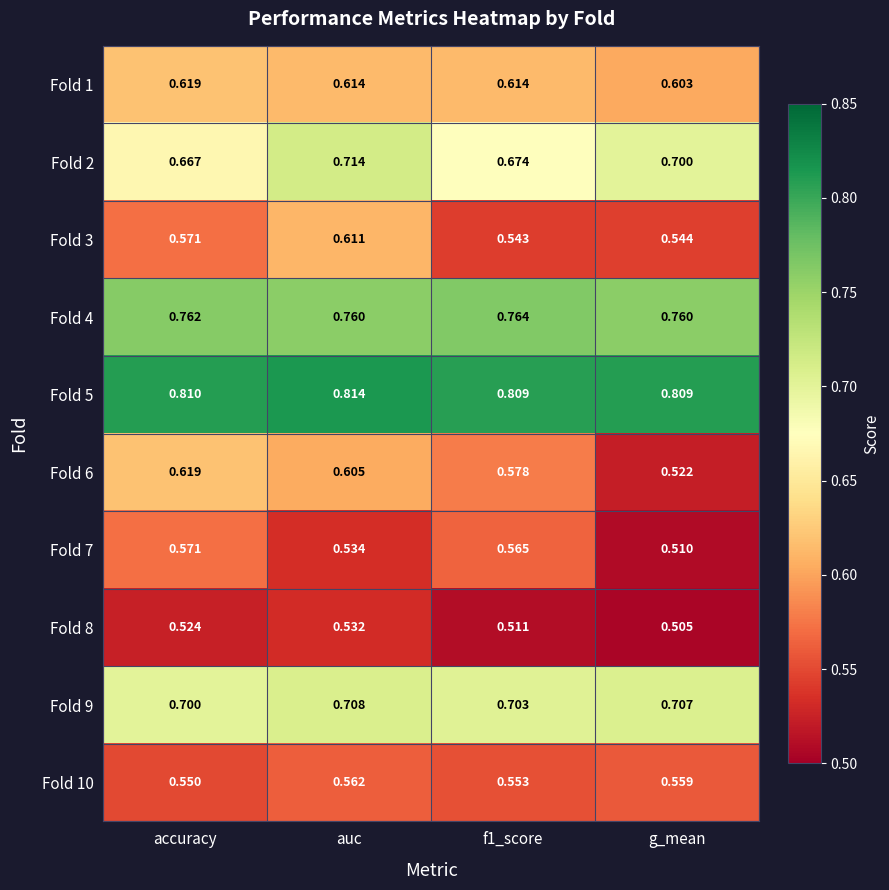

At which category does the chart reach its peak across all series?

auc